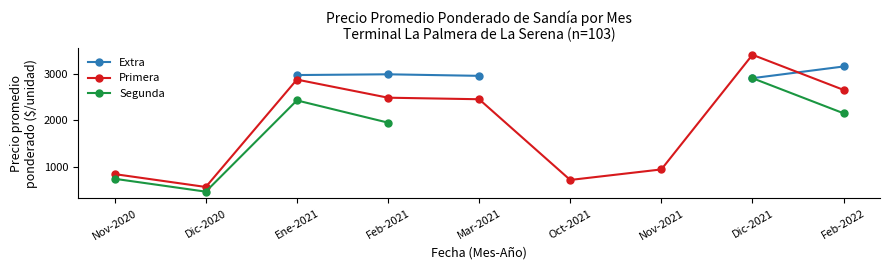

Which series has the widest spread of values?

Primera